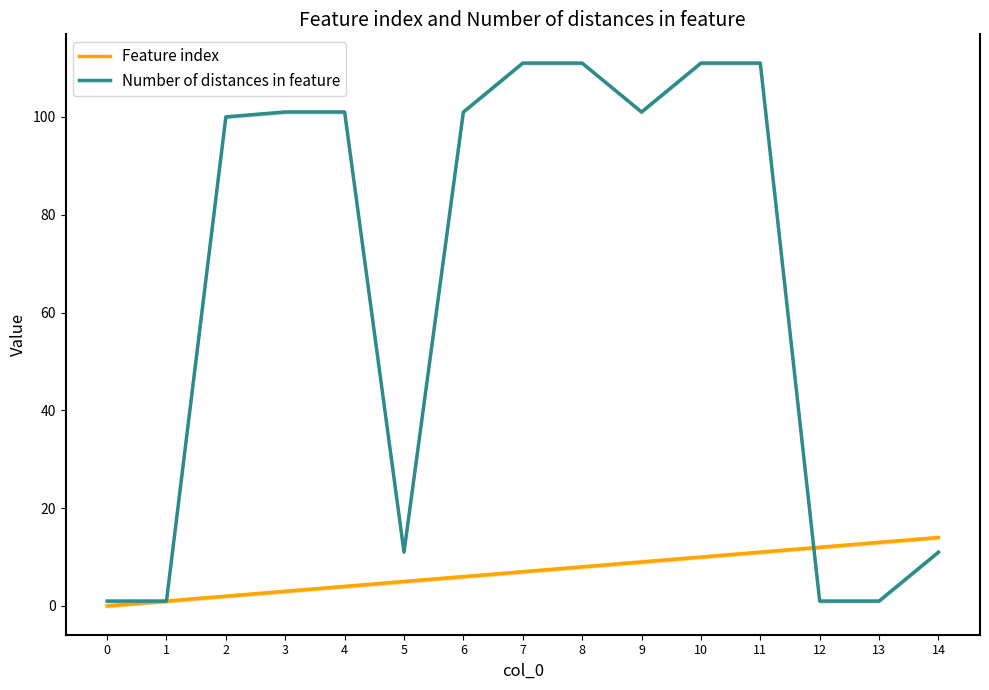

How many interior local valleys does the Number of distances in feature series have?

2